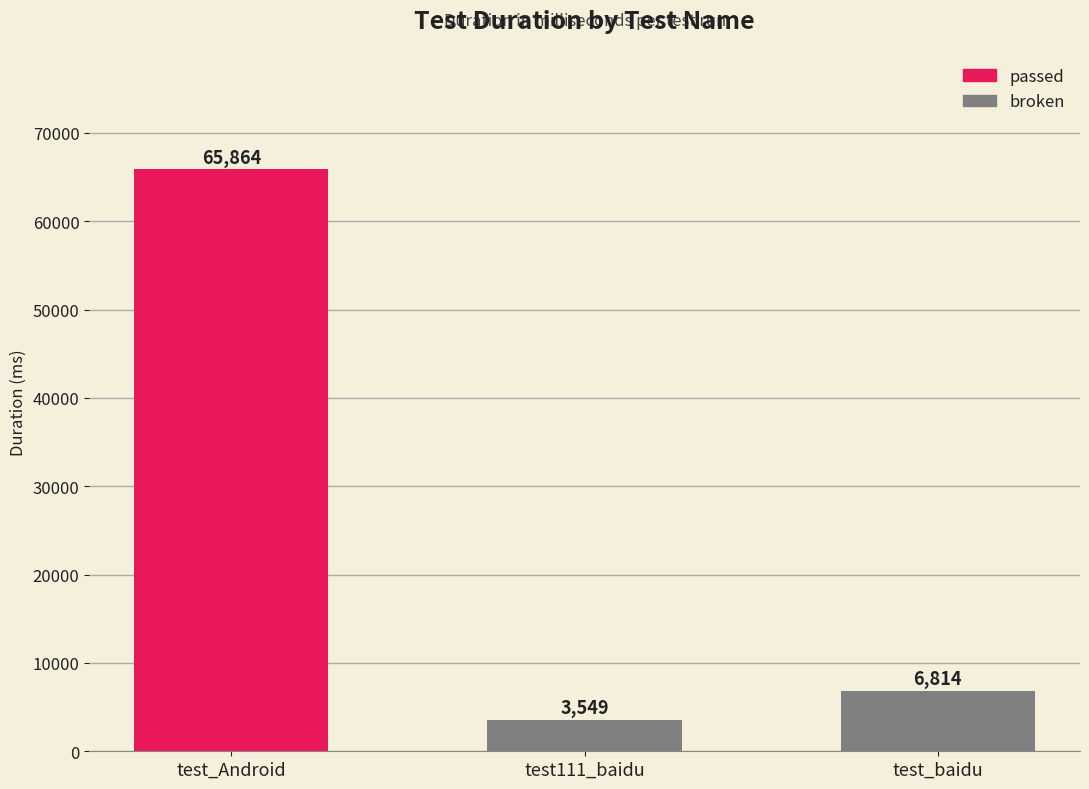

What is the value of the 2nd bar from the left?

3549